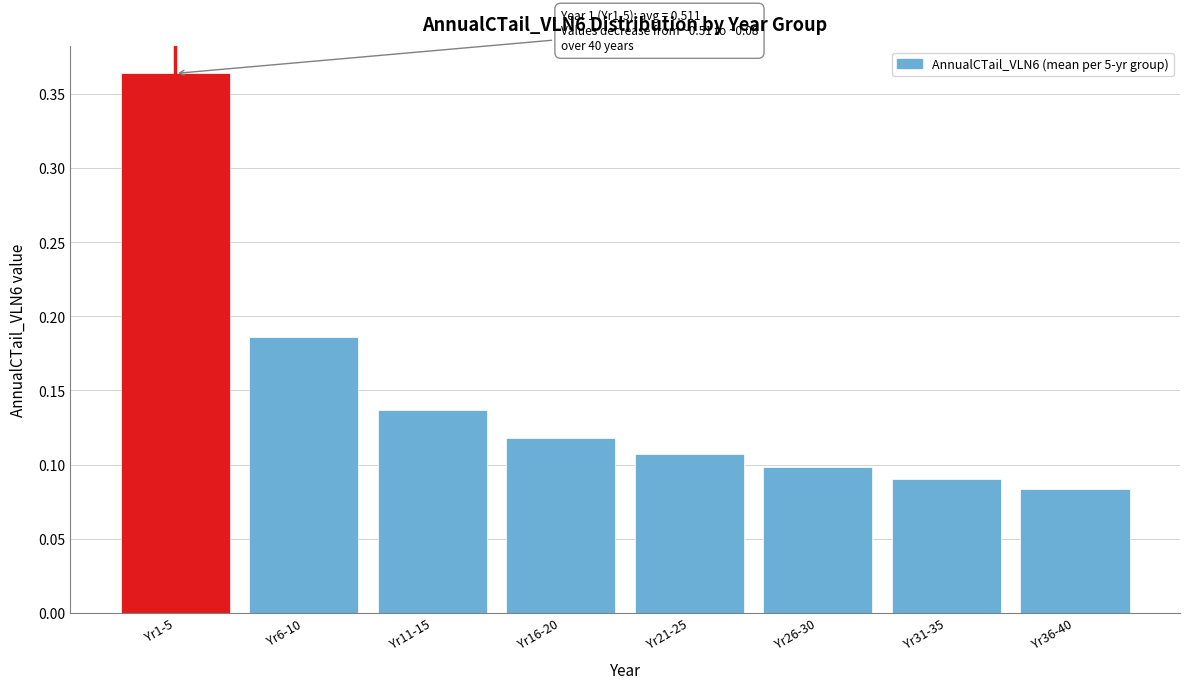

Which category has the highest value across all series?

Yr1-5